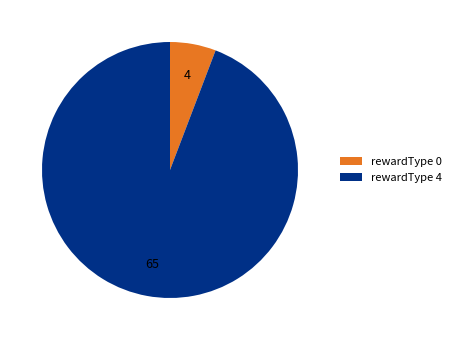

Is rewardType 4 the majority of the pie?

Yes